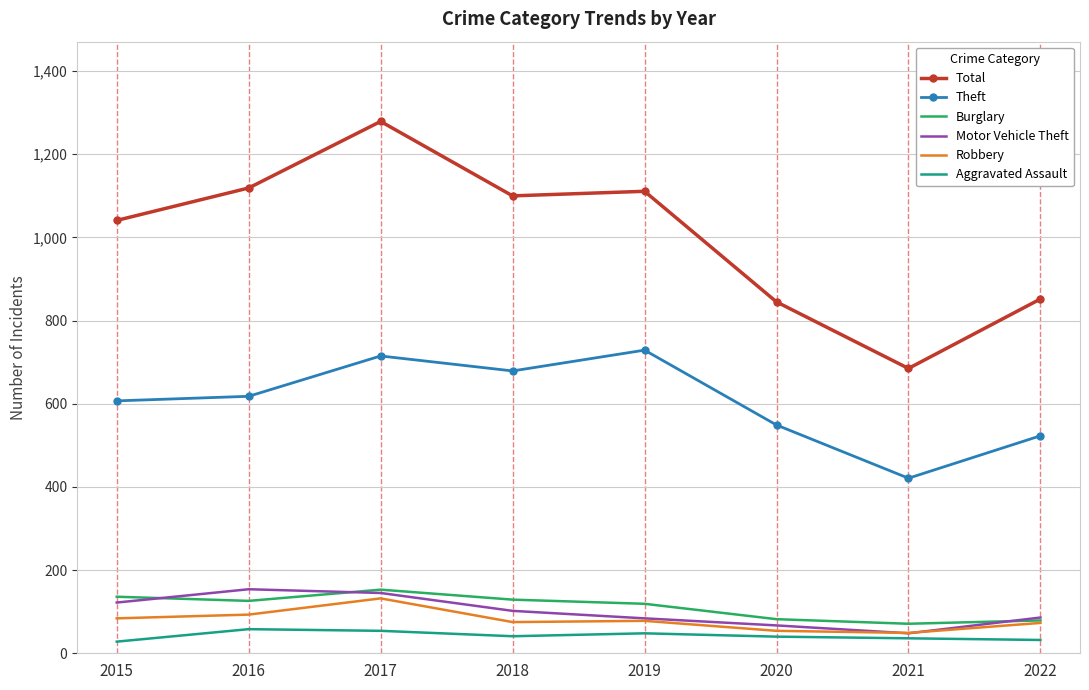

What value does the Motor Vehicle Theft series have at 2021?

48